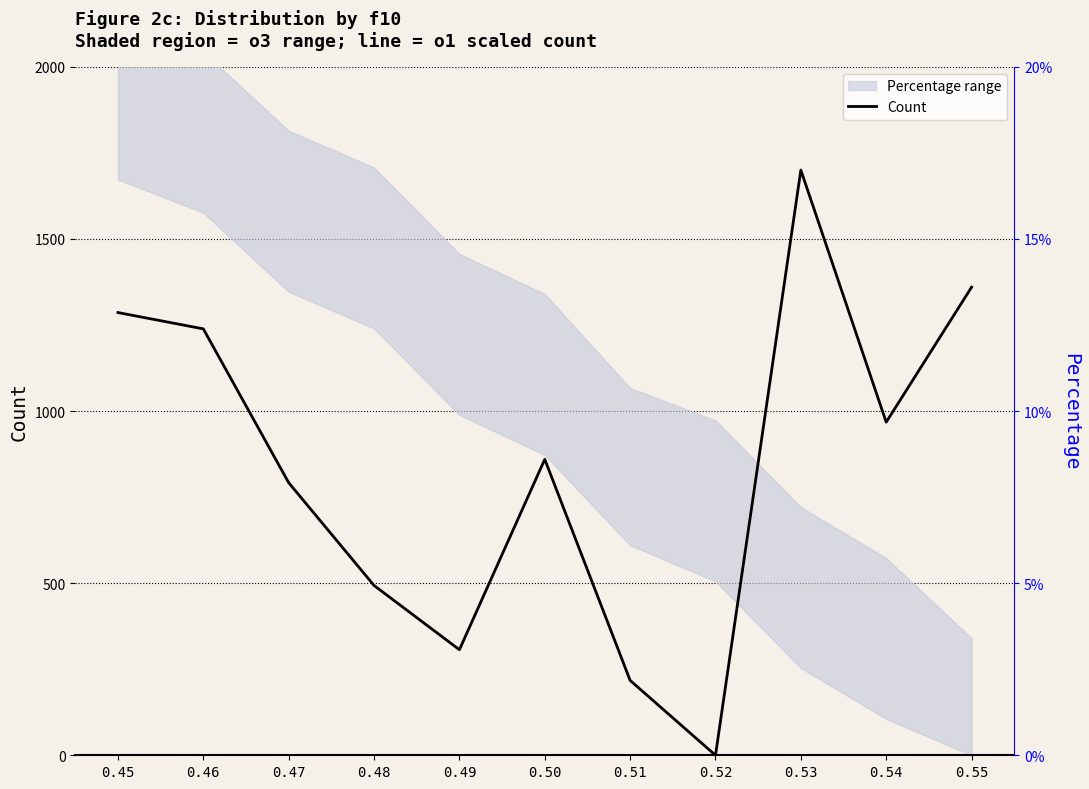

What is the sum of all values?

9221.2